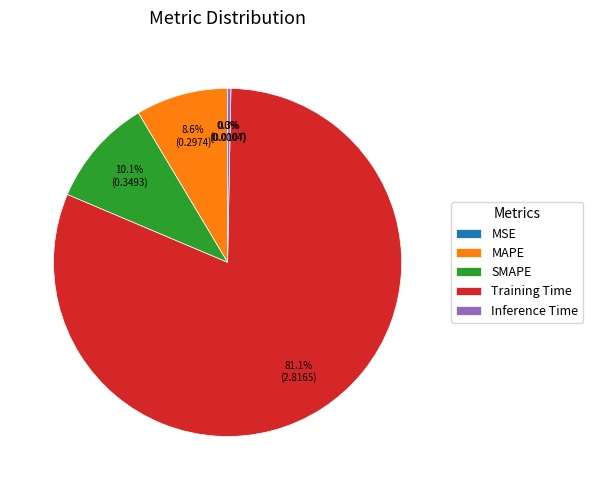

Is there a majority slice in this chart?

Yes